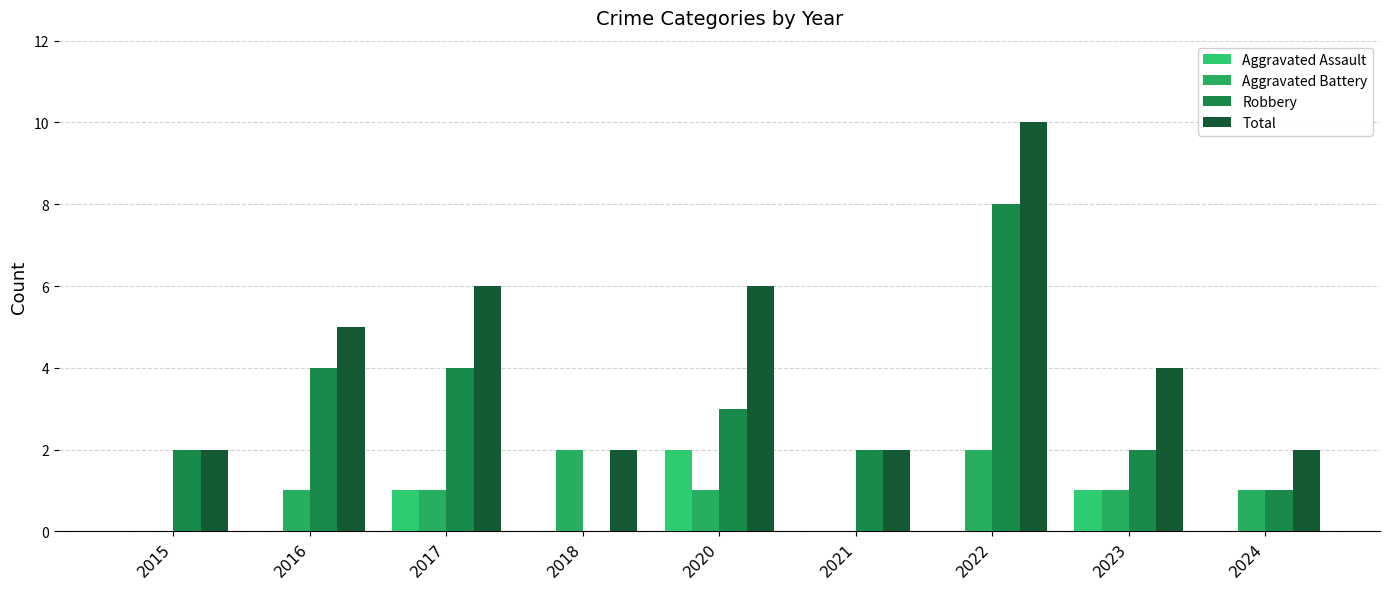

How many groups of bars are there?

9